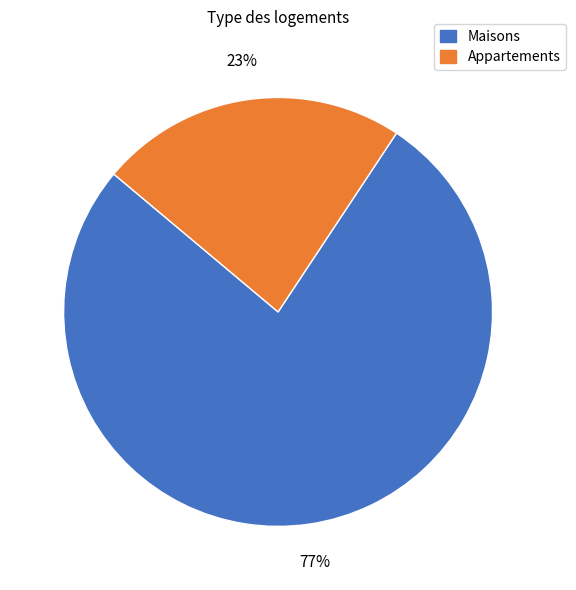

How many segments does this pie chart have?

2